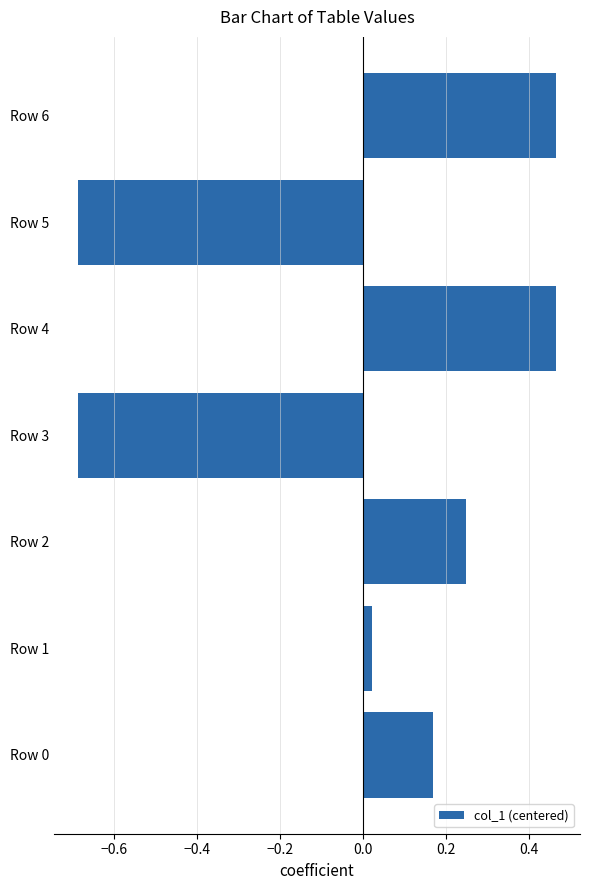

How many categories are shown in the chart?

7